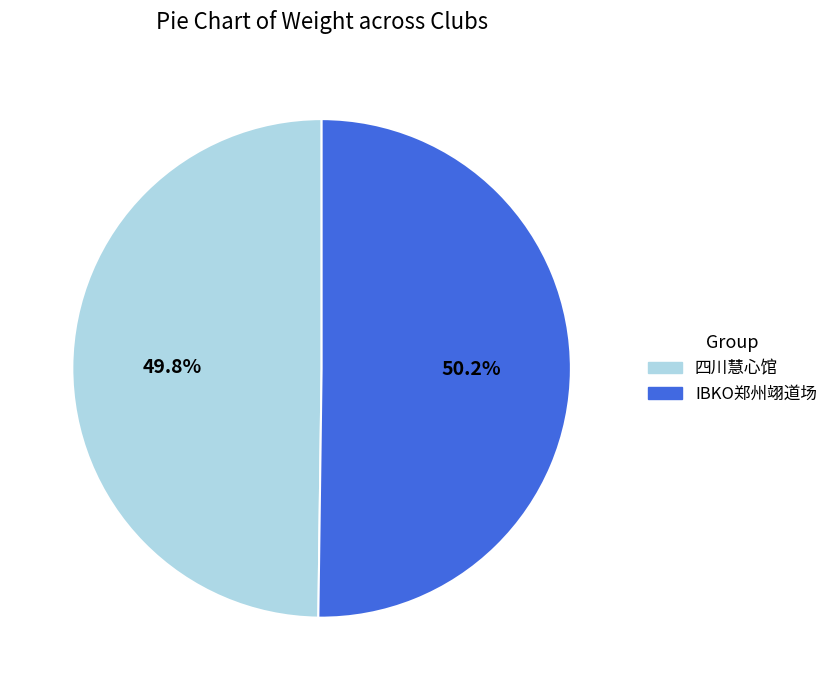

To the nearest percent, what percentage of the pie is IBKO郑州翊道场?

50%